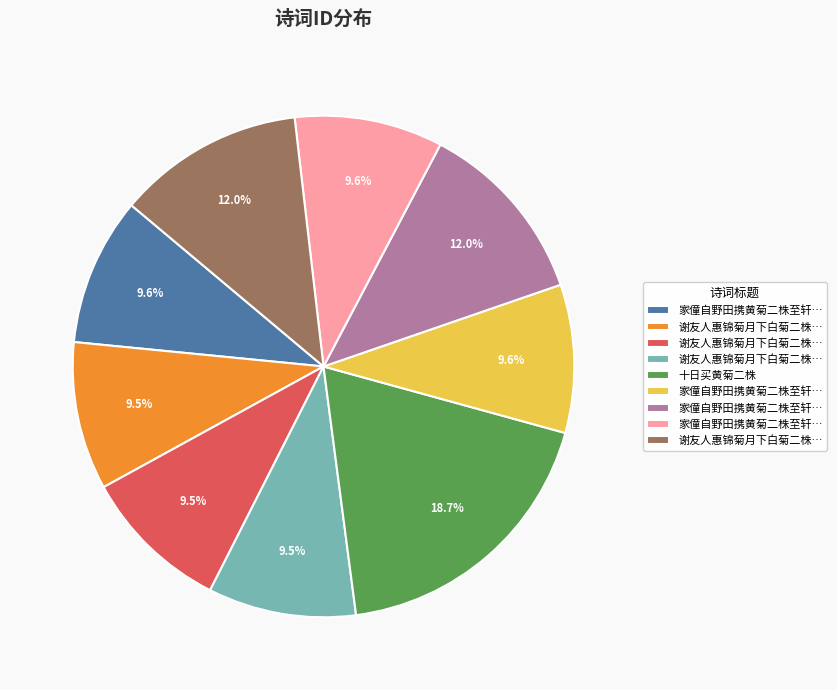

Is there any slice that represents more than half of the pie?

No